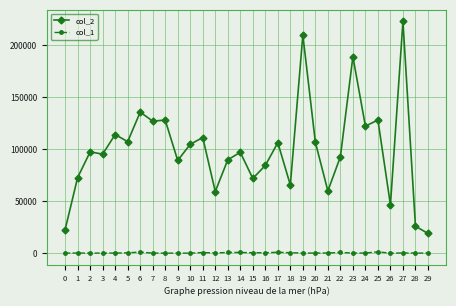

True or false: col_1 and col_2 intersect in this chart.

False